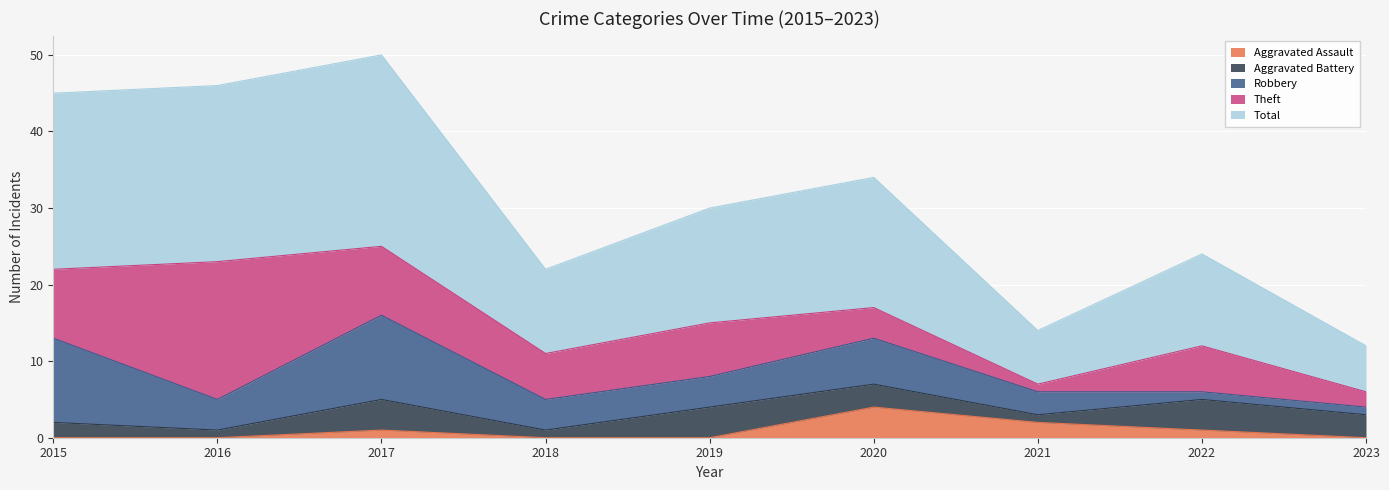

True or false: Robbery and Aggravated Assault intersect in this chart.

False